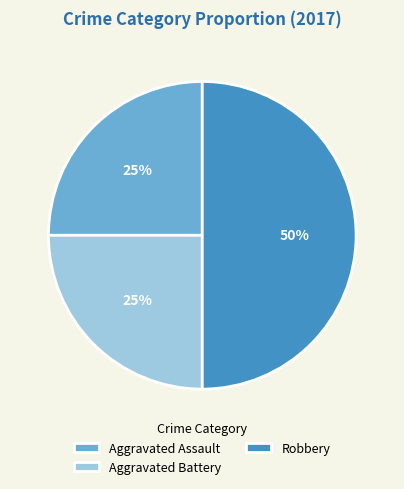

Which slice is the largest?

Robbery